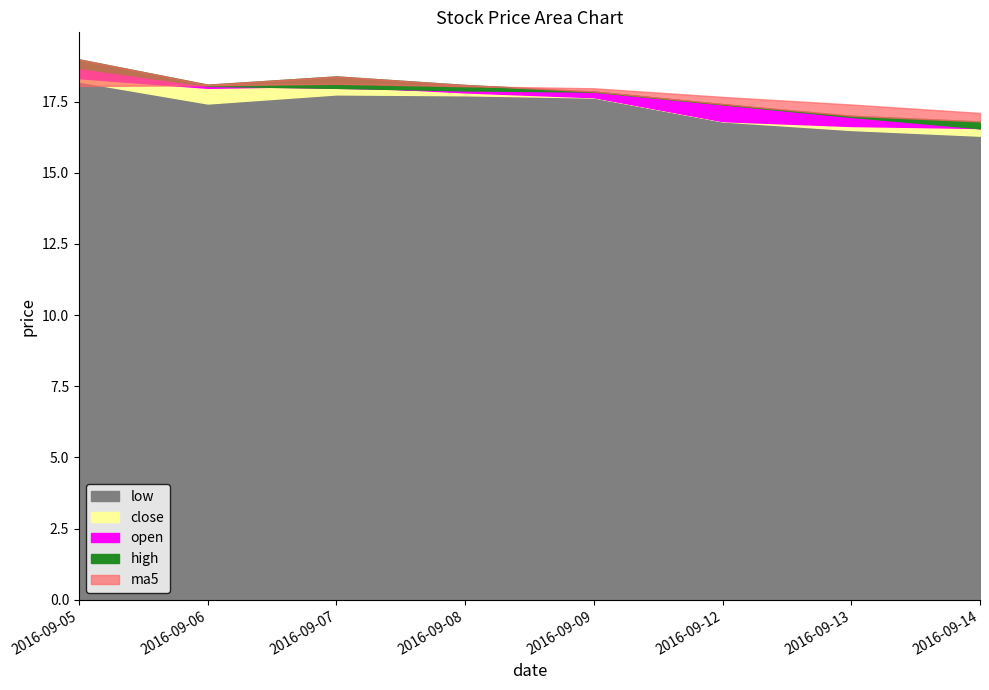

How many data points in low are less than 17?

3